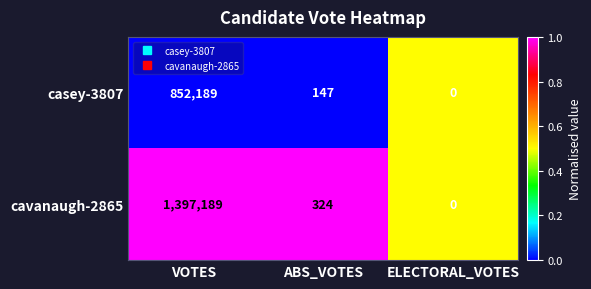

Which series has the widest spread of values?

cavanaugh-2865